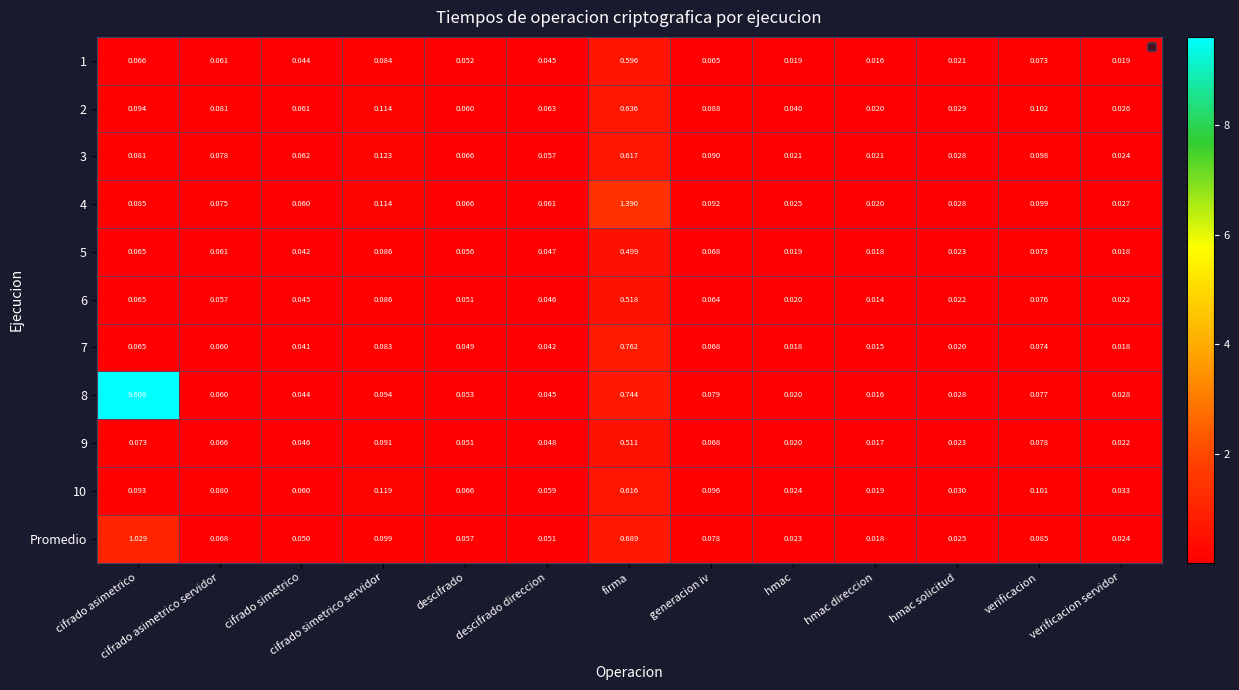

Which label corresponds to the smallest value in the chart?

hmac direccion